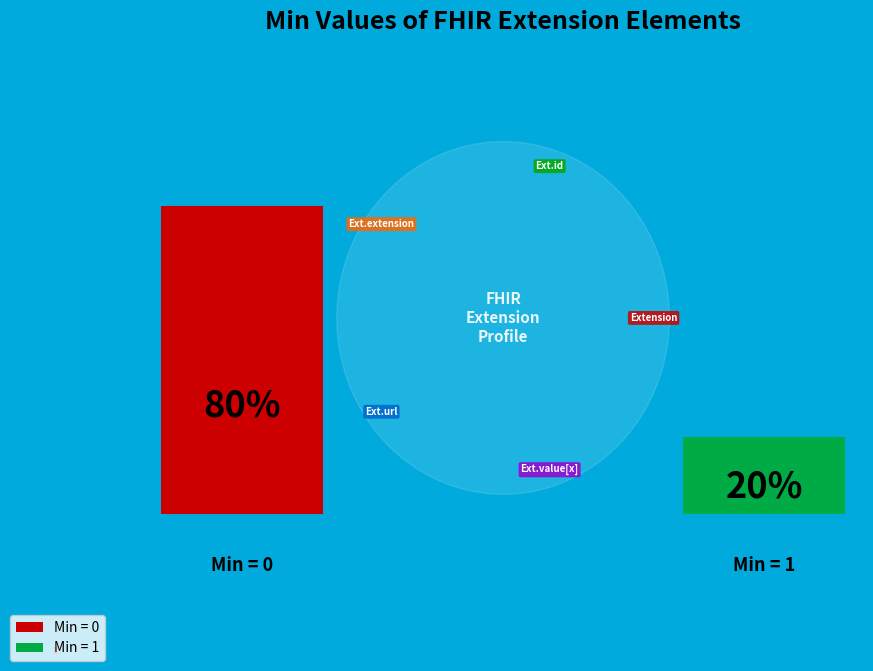

What are all the series names shown in the legend?

Min = 0, Min = 1